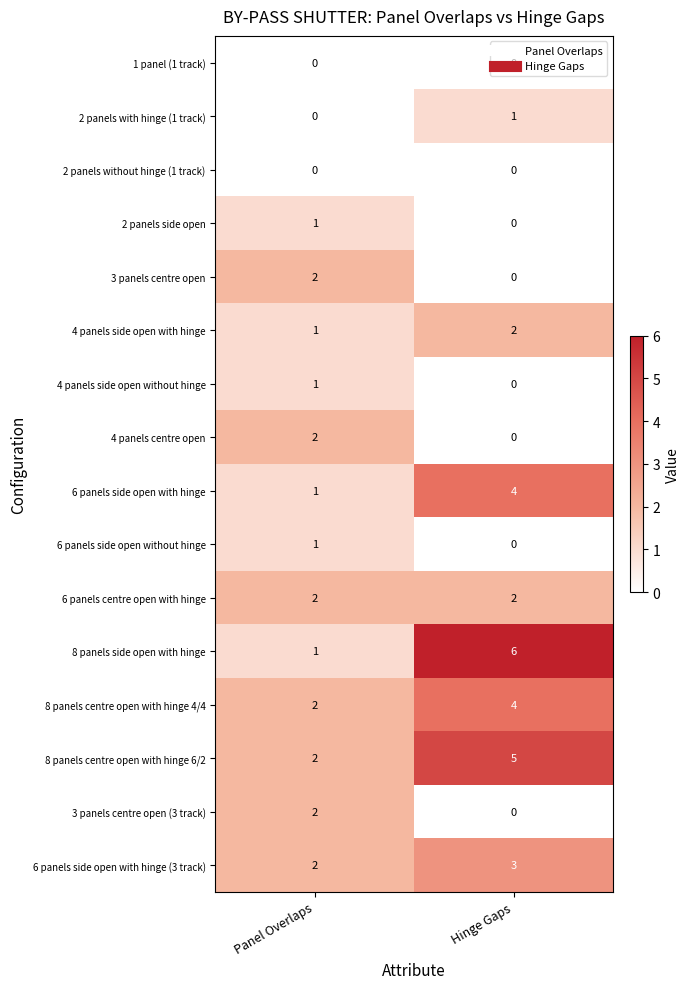

What is the sum of all 4 panels side open with hinge values?

3